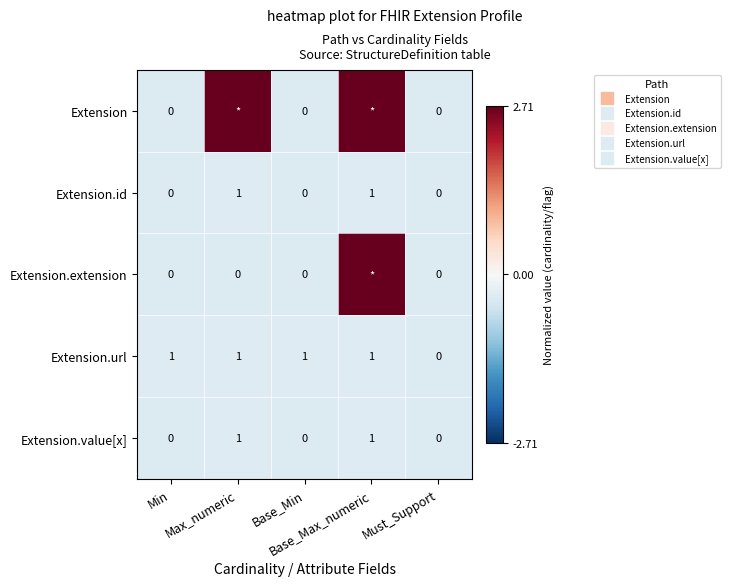

Which series has the largest range (max minus min)?

Extension